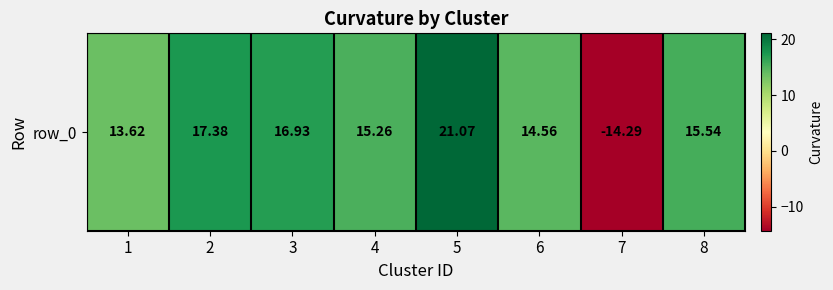

Count the number of values greater than 15.

5